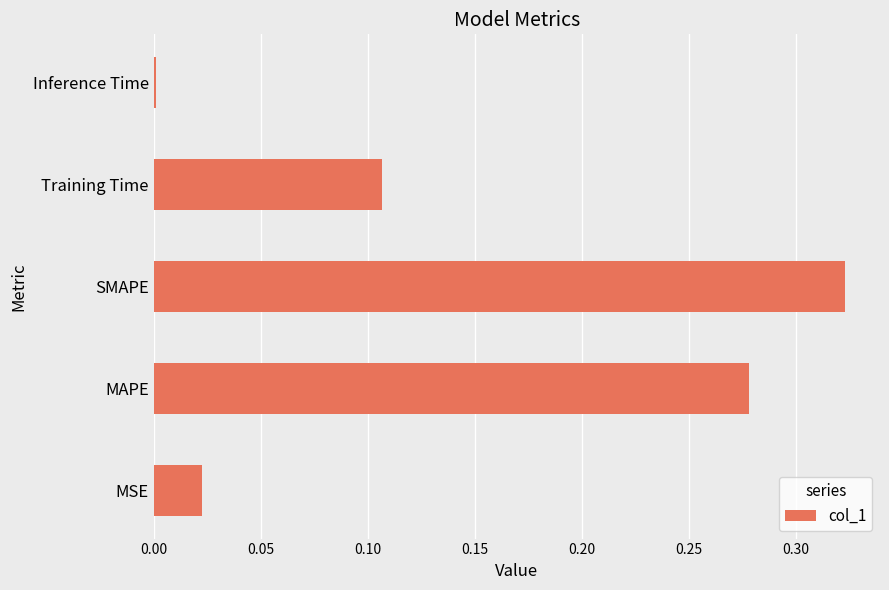

True or false: the data shows 0.4 at MAPE.

False